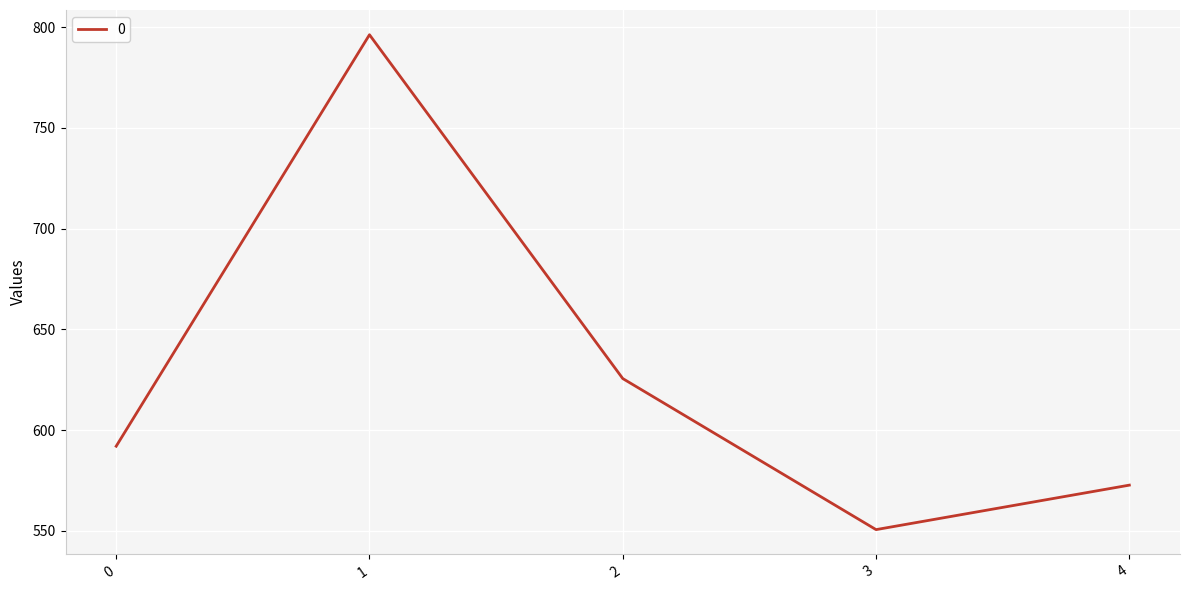

What is the smallest value displayed?

550.6